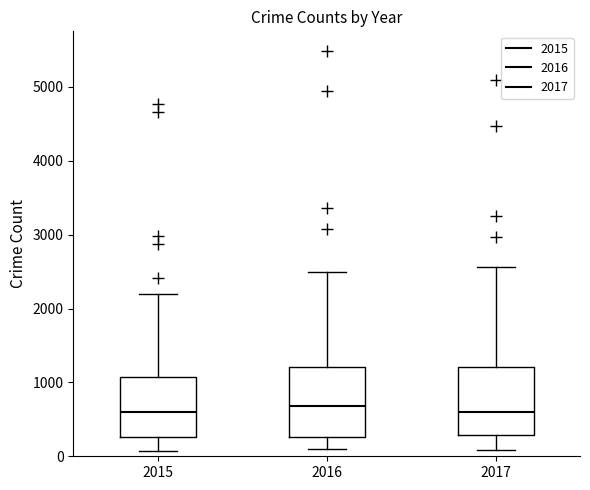

Where does the upper whisker of the box at x = 2017 end on the y-axis? The values are not printed on the chart, so give them approximately, as read against the axis.

2600